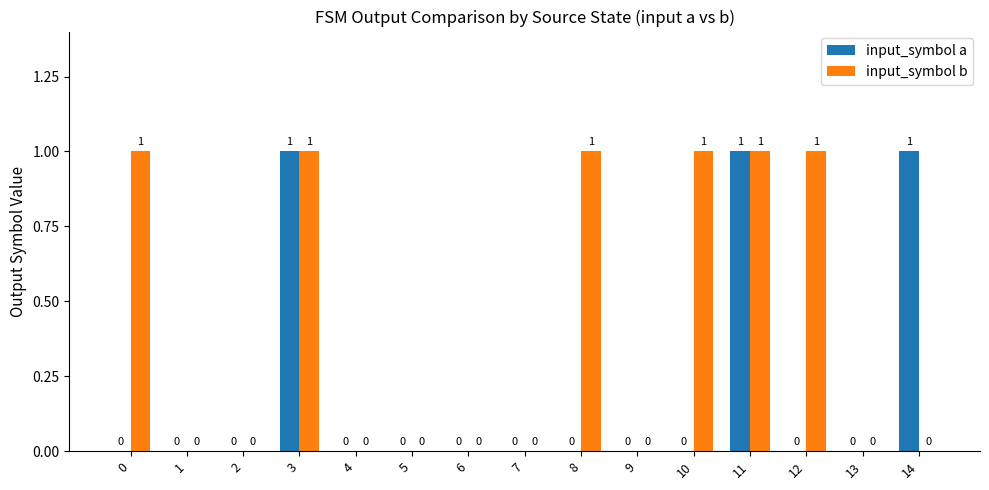

The value of input_symbol b at 12 is 0. True or false?

False